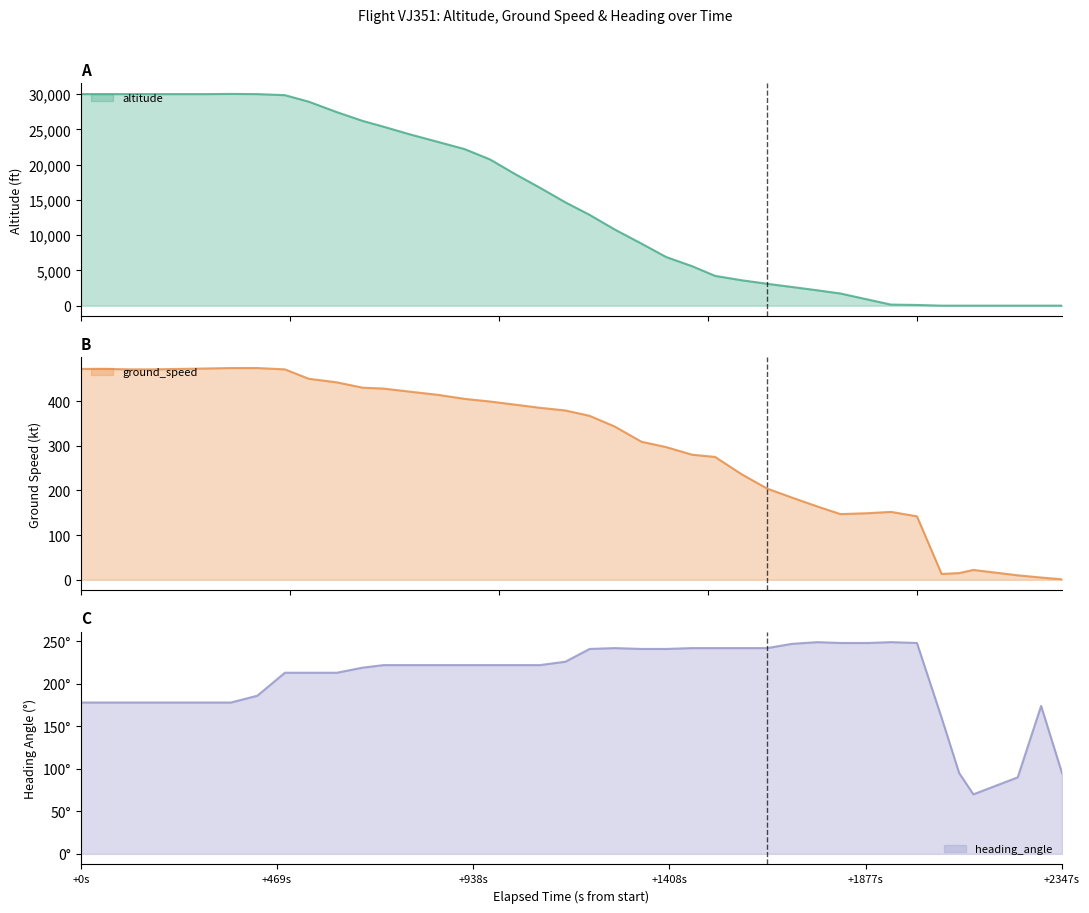

What is the maximum value for altitude?

30025